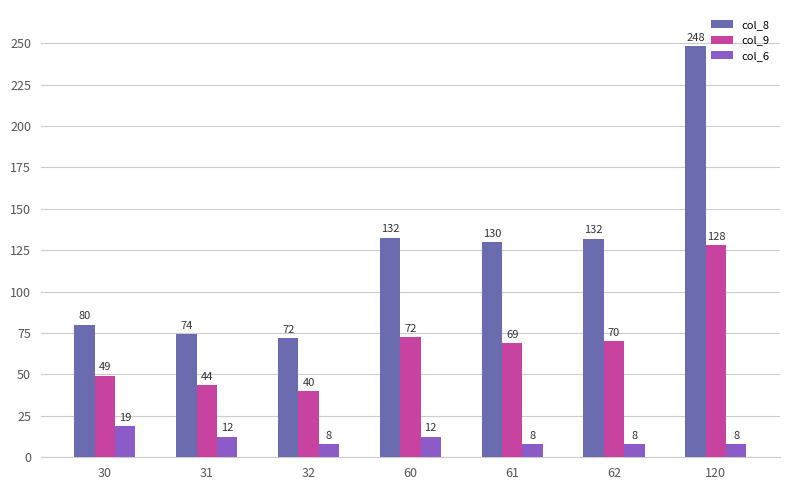

Rank the categories by col_9 value from lowest to highest.

32, 31, 30, 61, 62, 60, 120